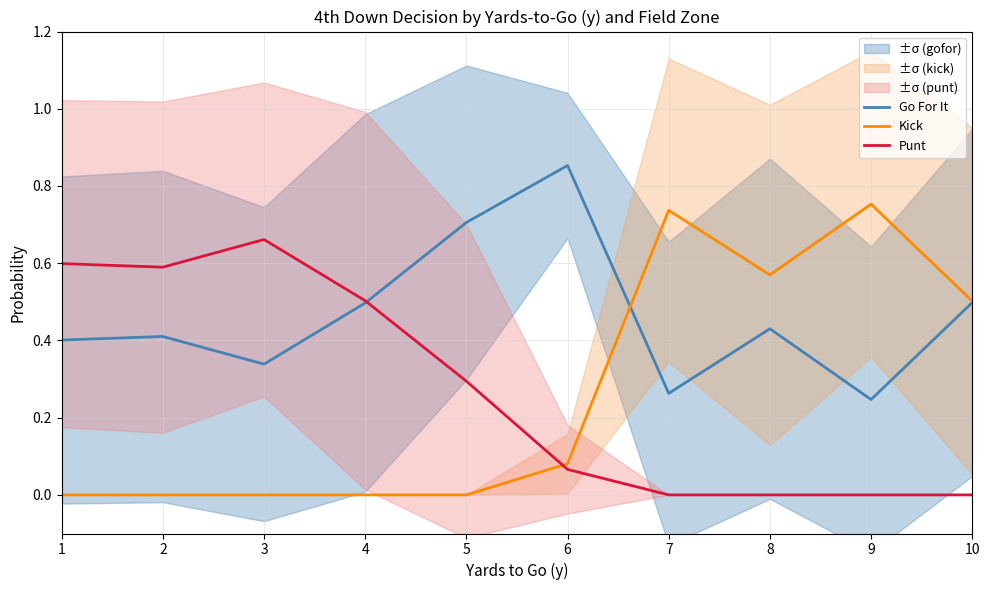

How many interior local peaks does the Punt series have?

1